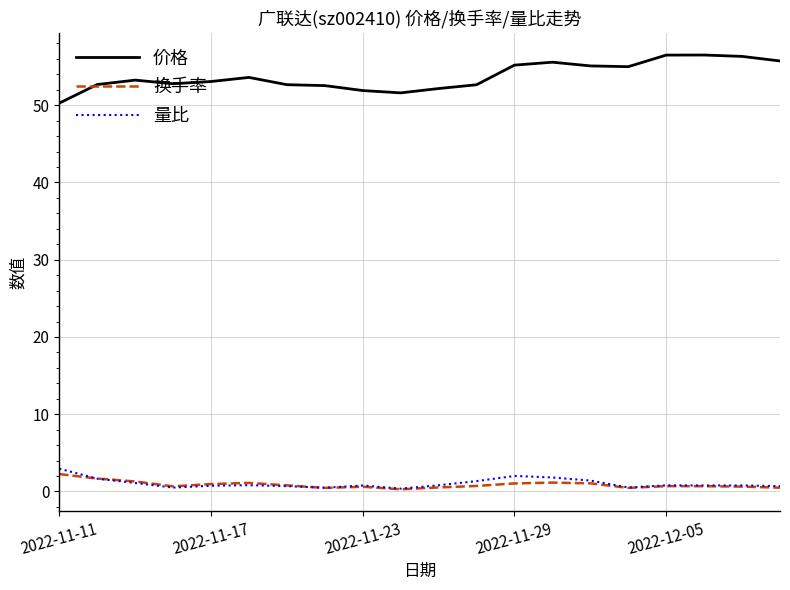

What is the sum of all 换手率 values?

17.5